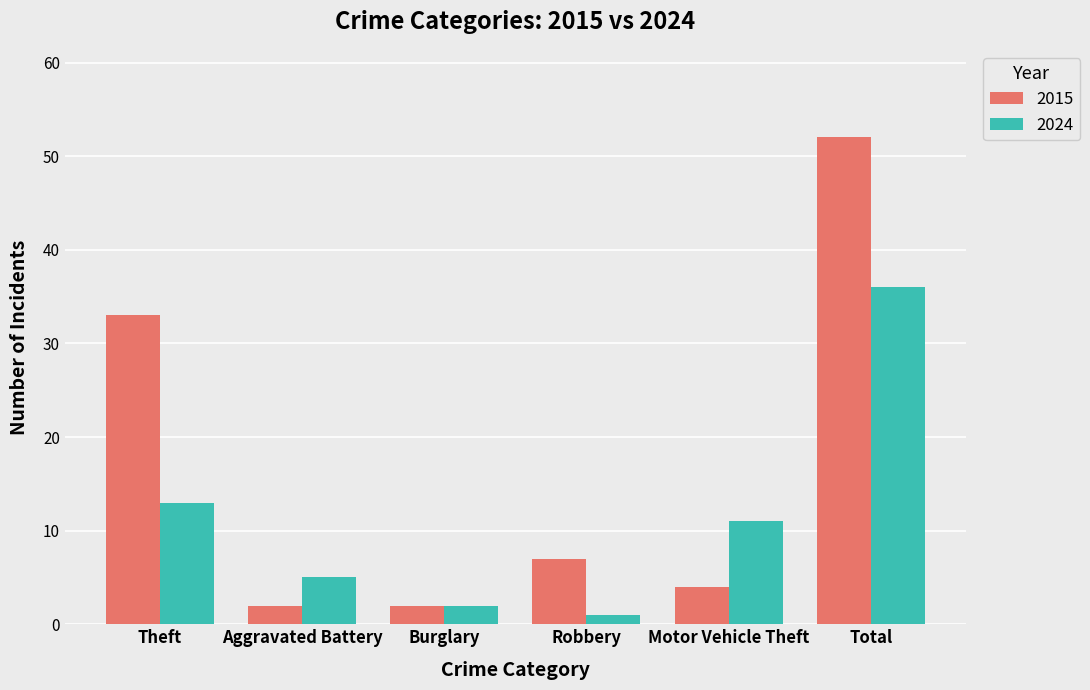

At which label is 2024 closest to 18?

Theft